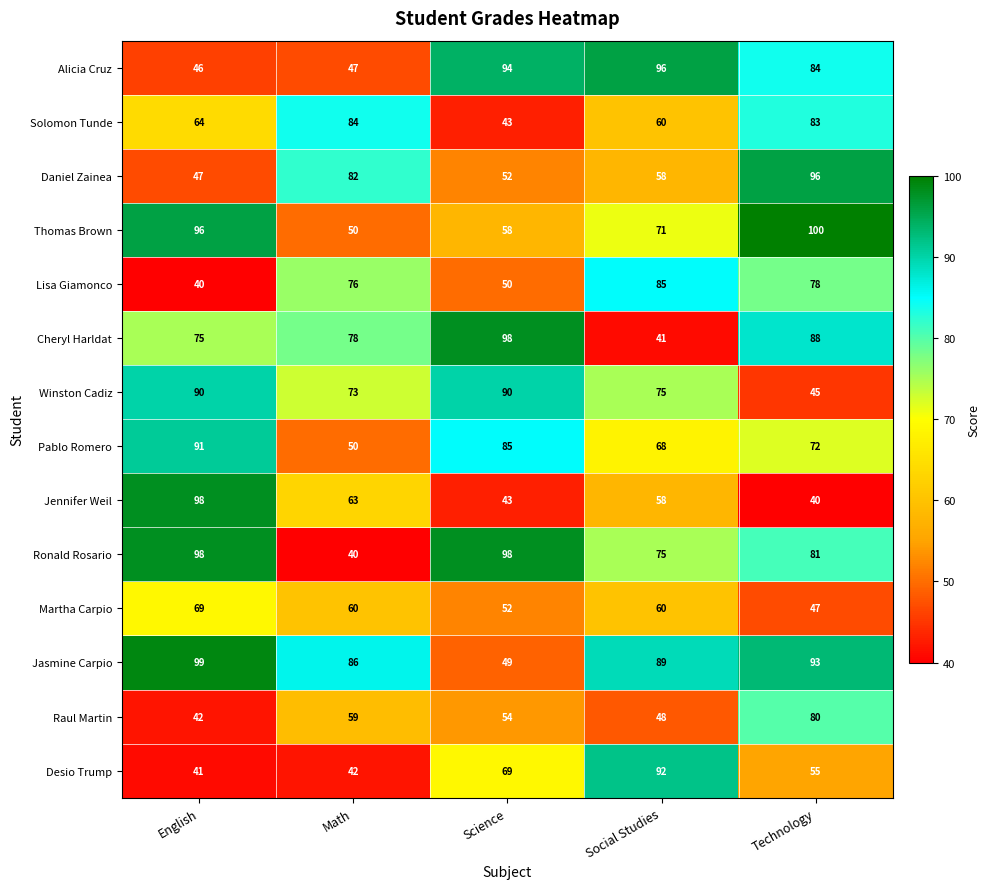

How many series are shown in this chart?

14